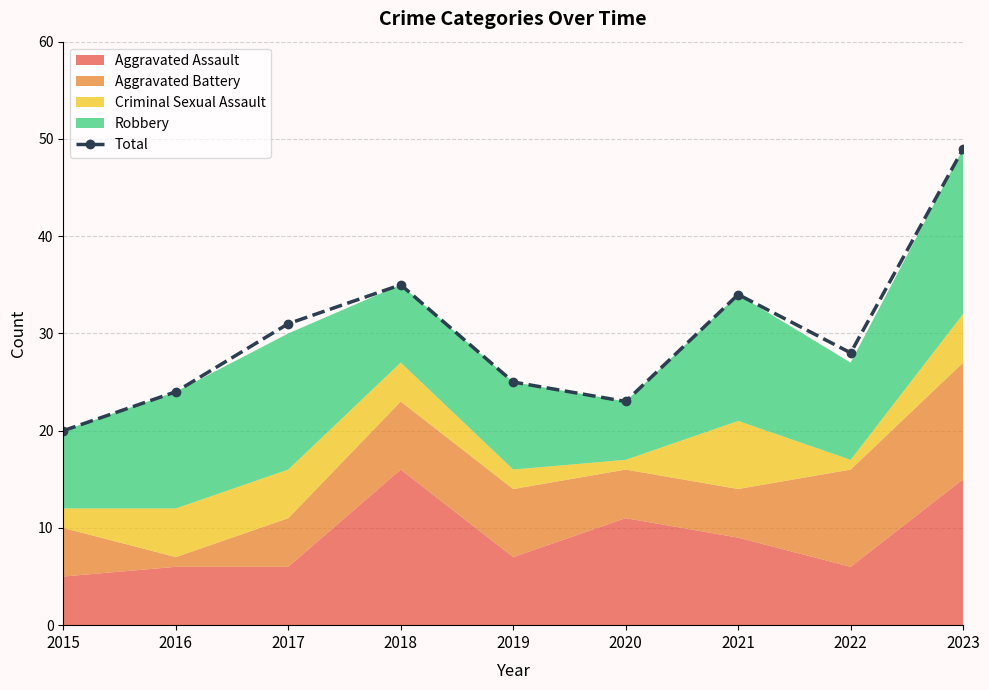

What is the smallest value displayed?

20